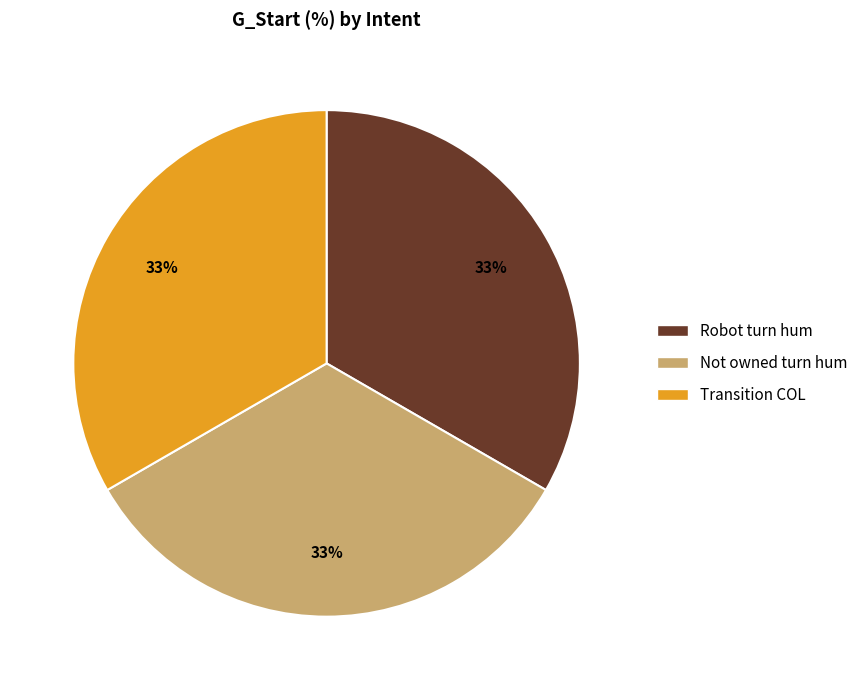

Does any single category account for the majority?

No